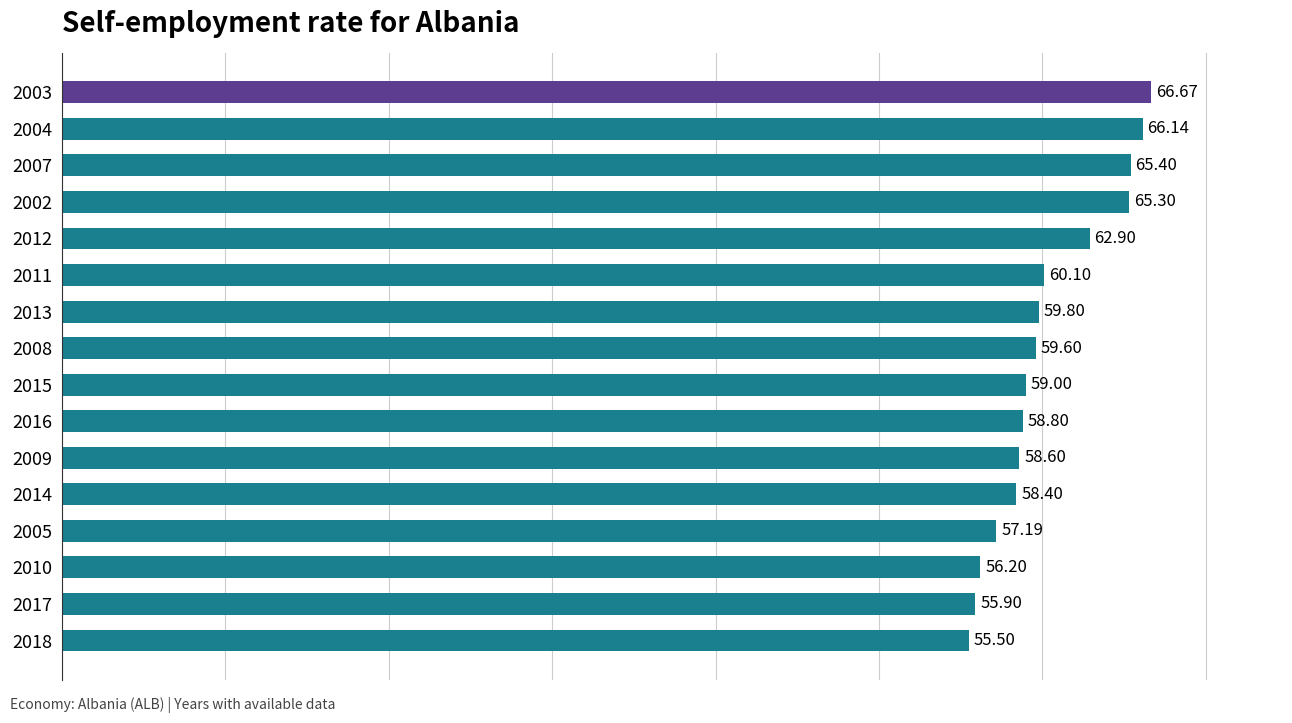

What is the change in value from 2014 to 2003?

+8.3